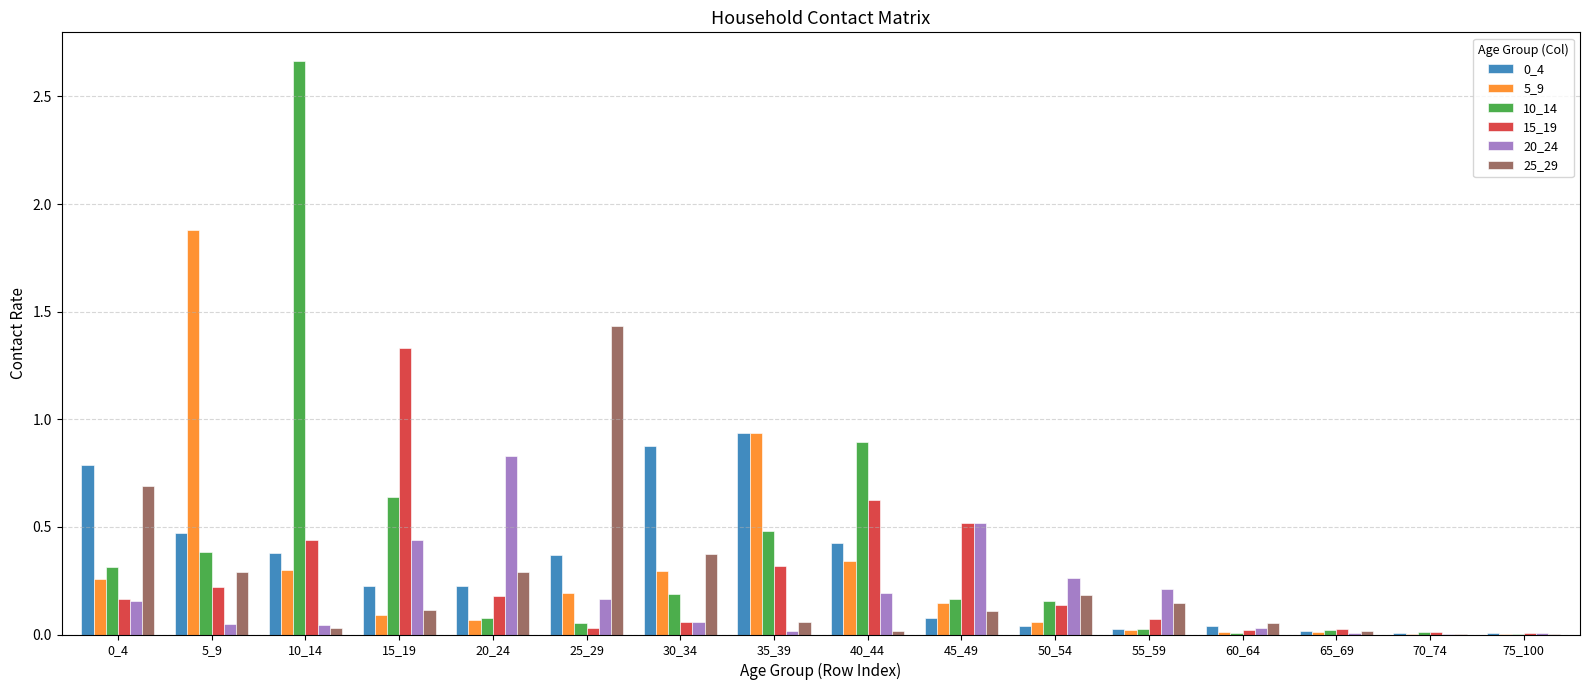

The 20_24 series shows 0.3 at 25_29. True or false?

False